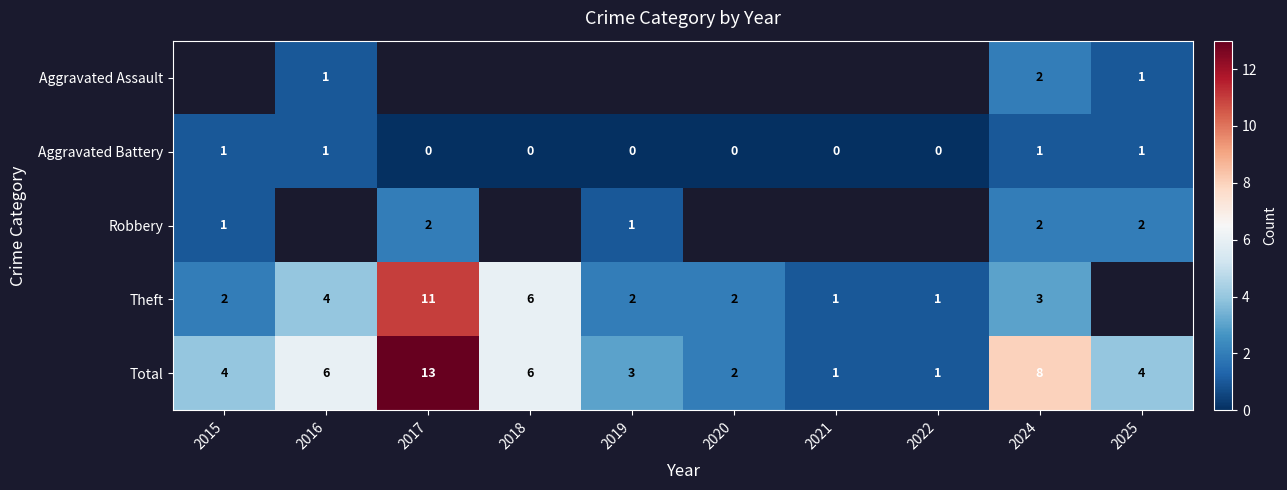

What is the sum of the Theft values at 2020 and 2019?

4